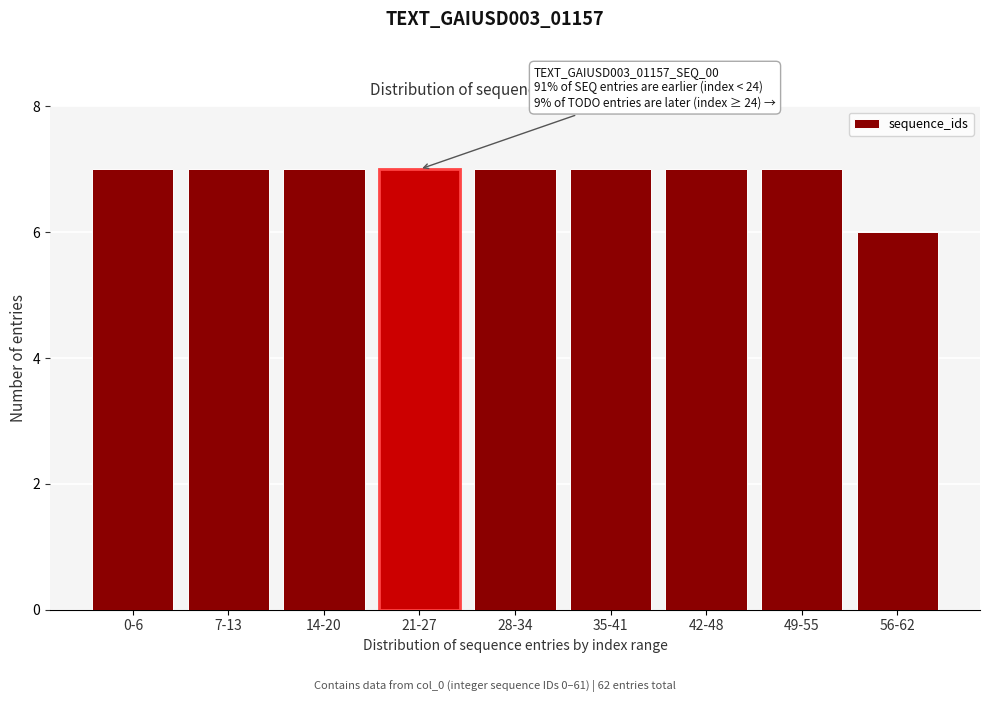

Reading left to right, list all the values displayed in this chart.

7	7	7	7	7	7	7	7	6